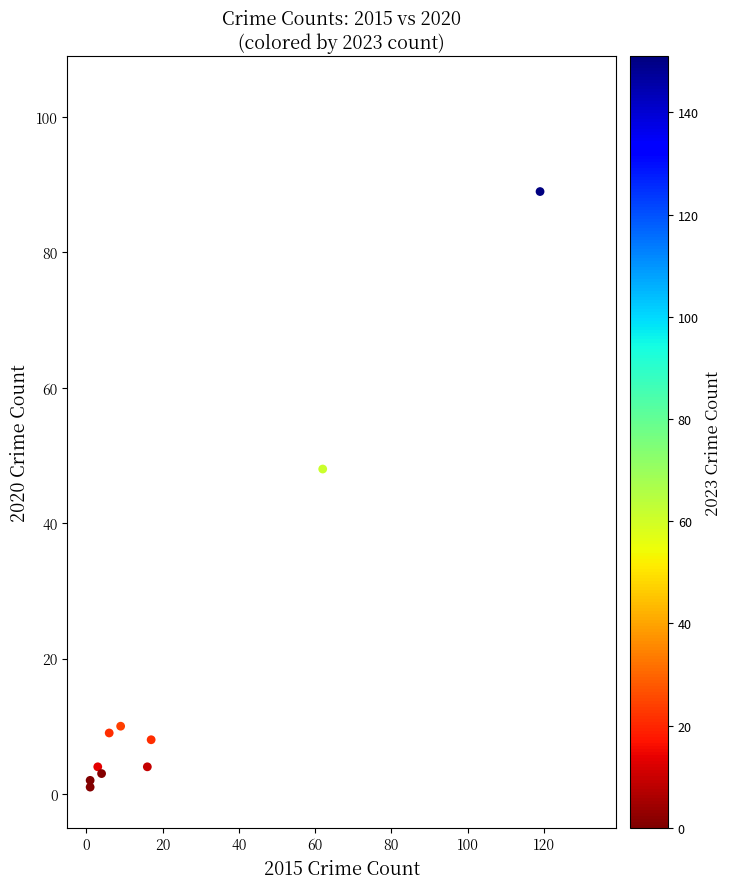

What Y value in the scatter plot is closest to 45?

48